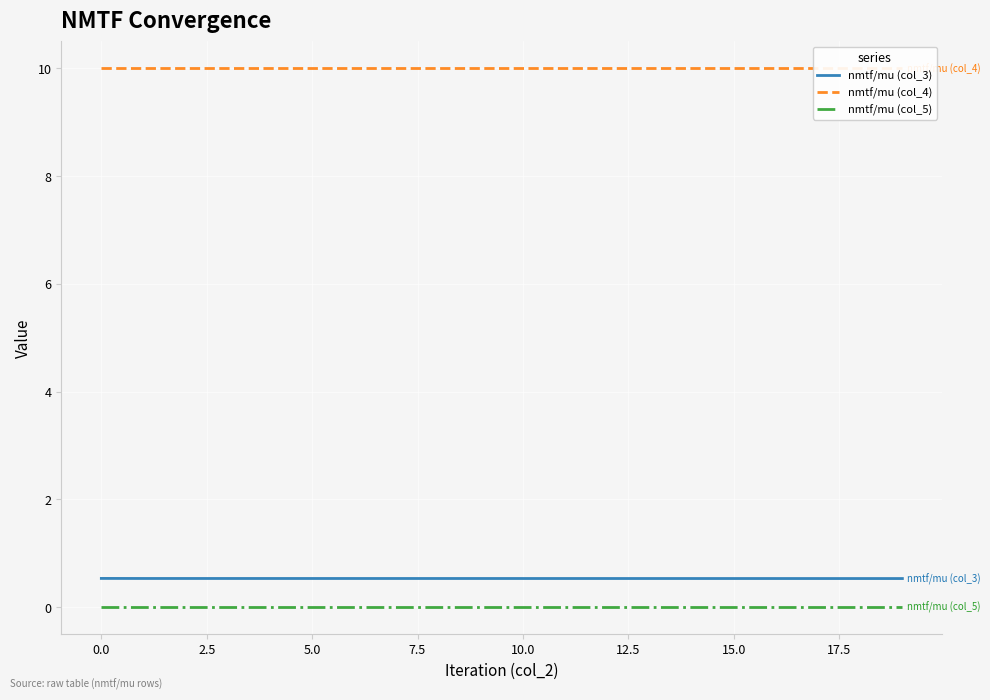

Is this an area chart (filled region under the line)?

No